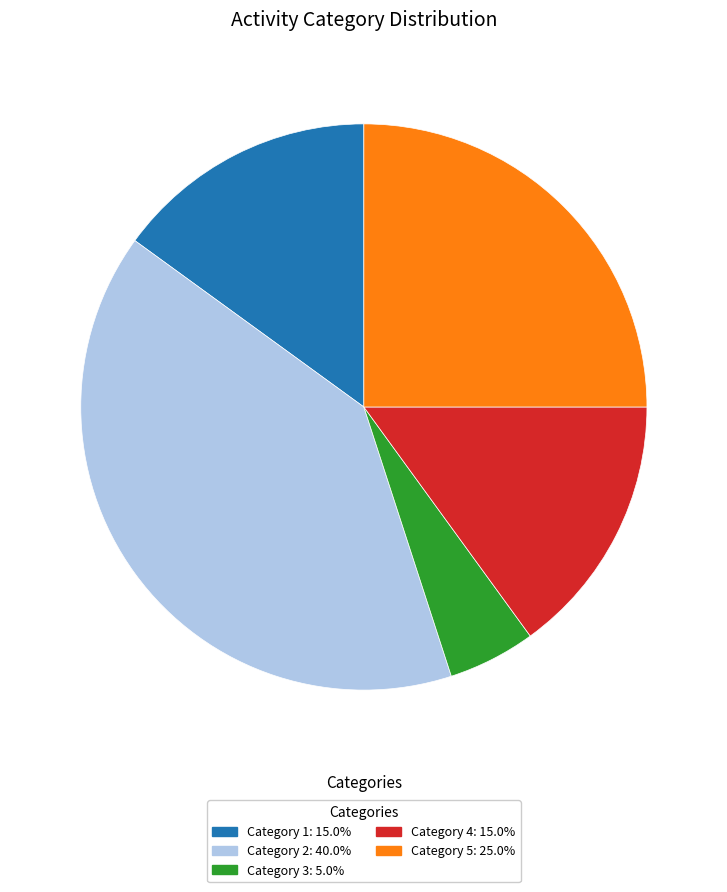

Is there a majority slice in this chart?

No